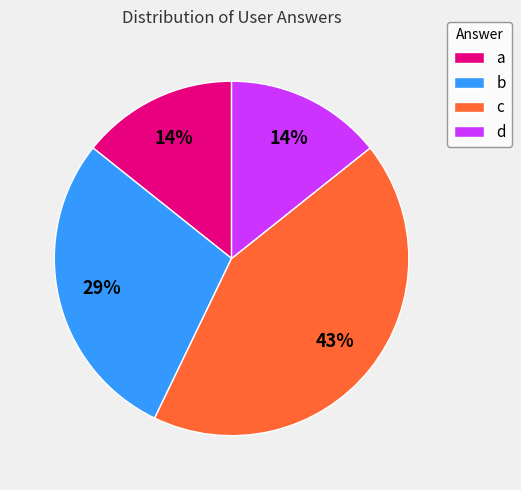

True or false: c accounts for 53% of the total.

False